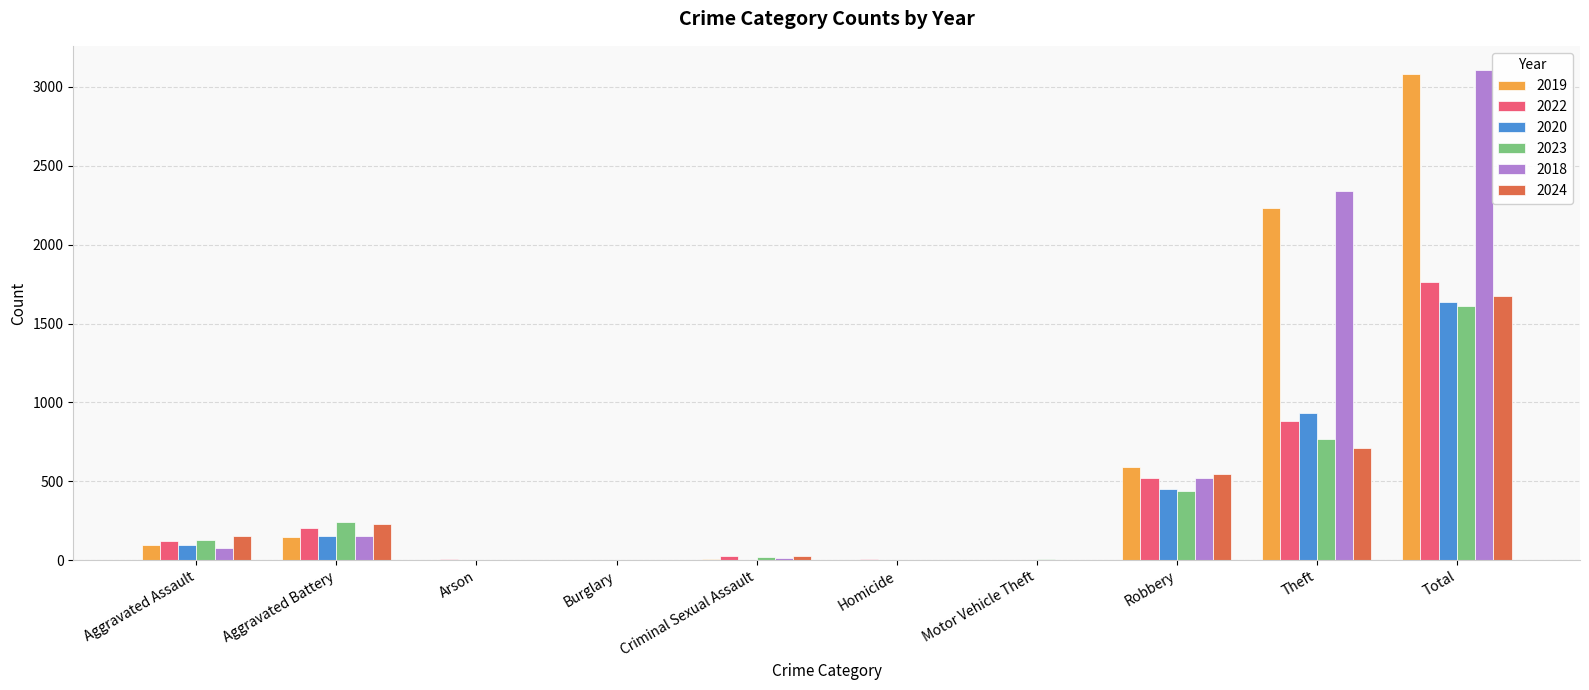

How many groups of bars are there?

10